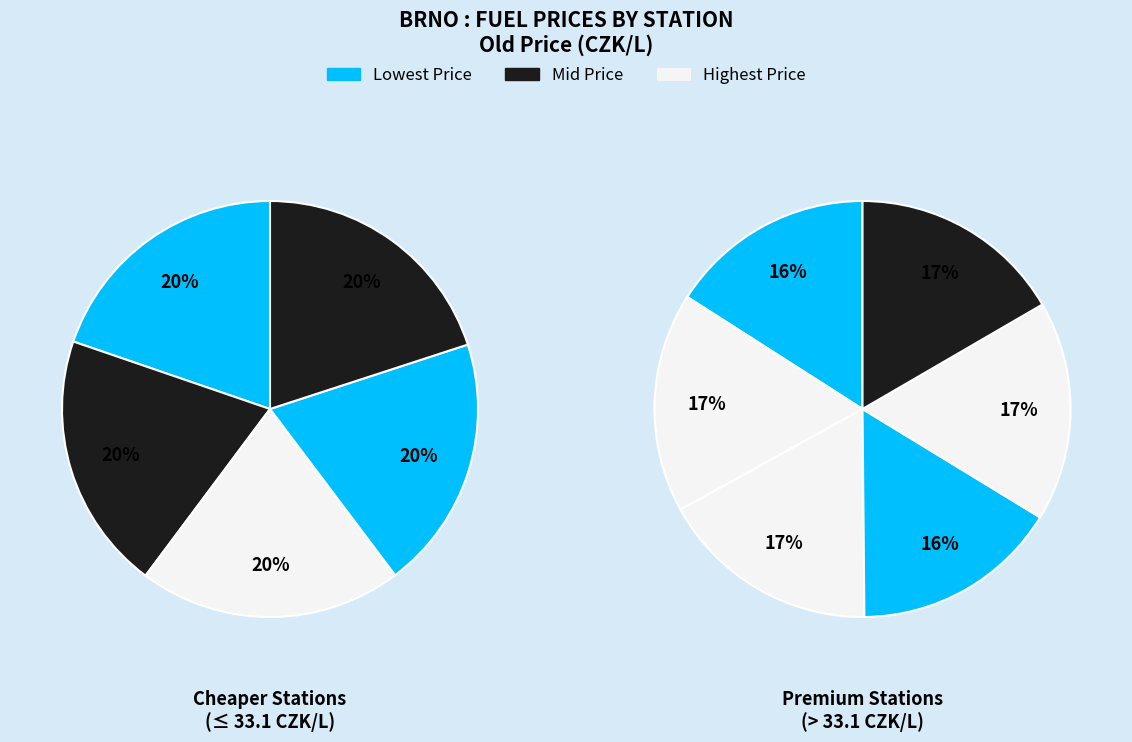

Is there a majority slice in this chart?

No